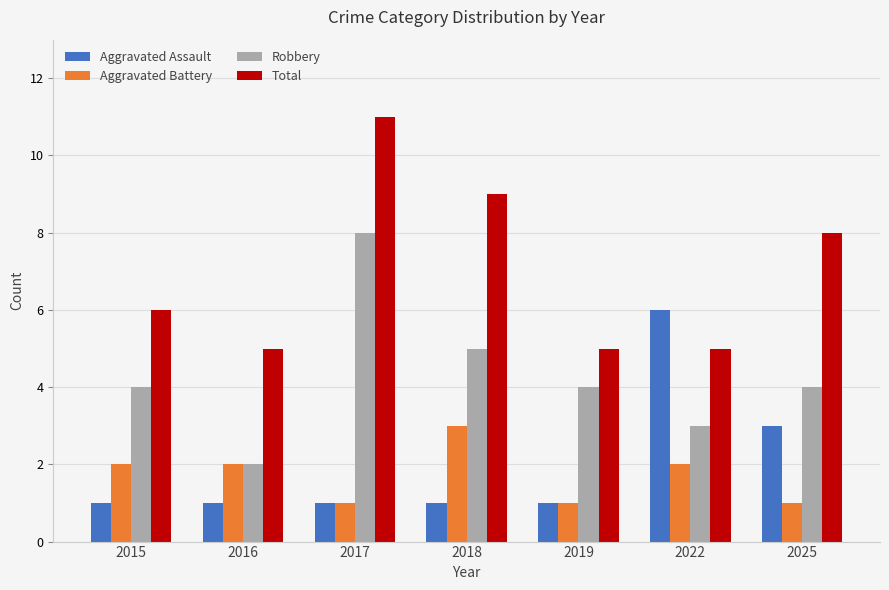

Count the Aggravated Assault values in the range 1 to 3.

6